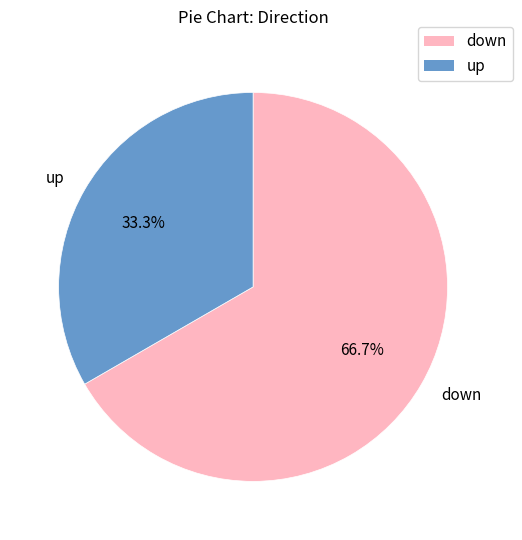

Is the sum of up and down greater than half?

Yes